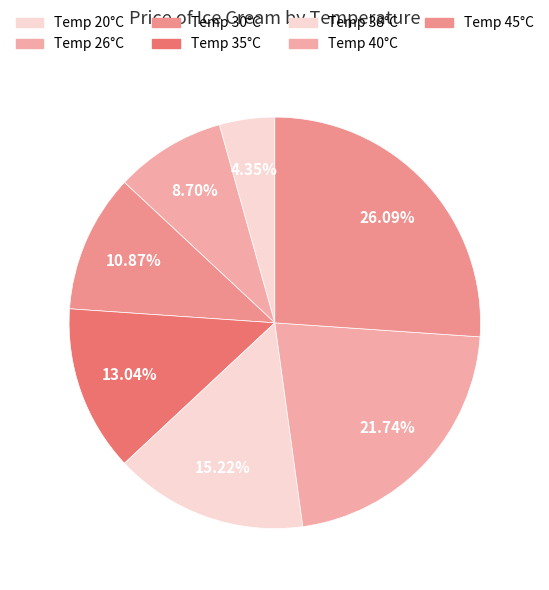

What is the smallest slice in the pie chart?

20